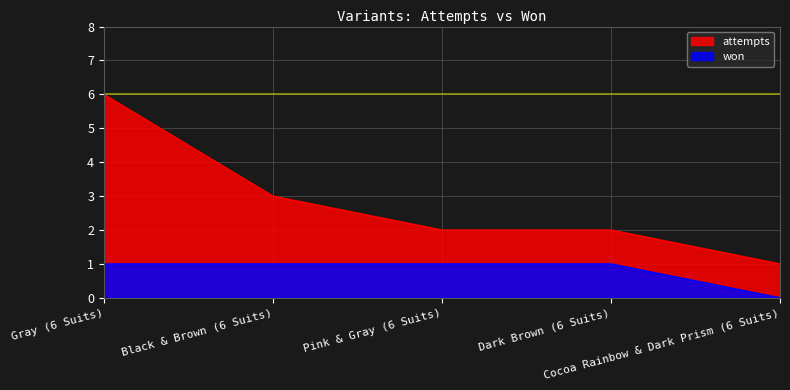

Where is won nearest to the value 0?

Cocoa Rainbow & Dark Prism (6 Suits)